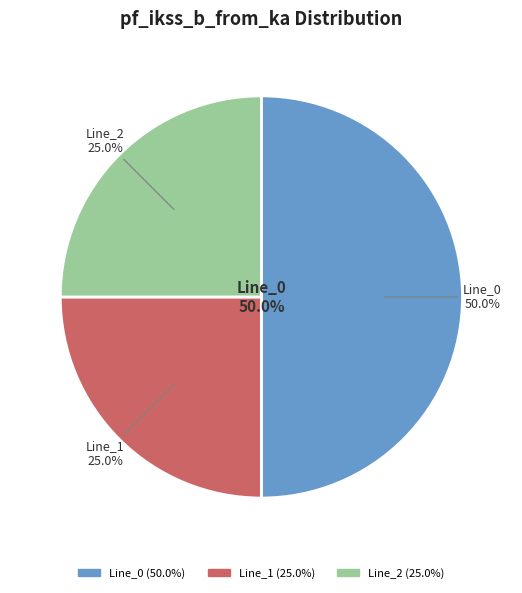

What is the smallest slice in the pie chart?

Line_1